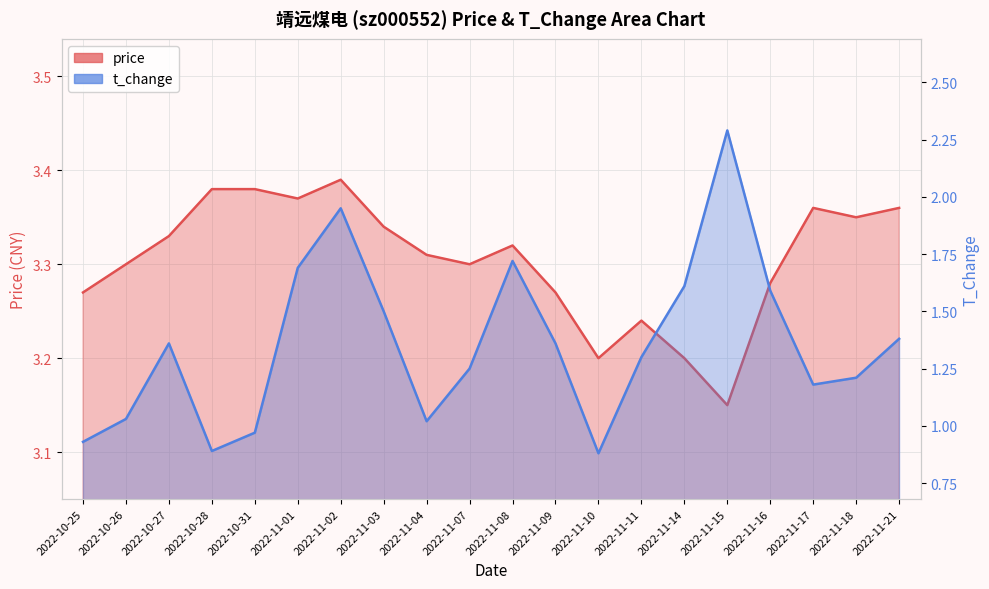

What is the difference between the maximum and second lowest values in the price series?

0.2